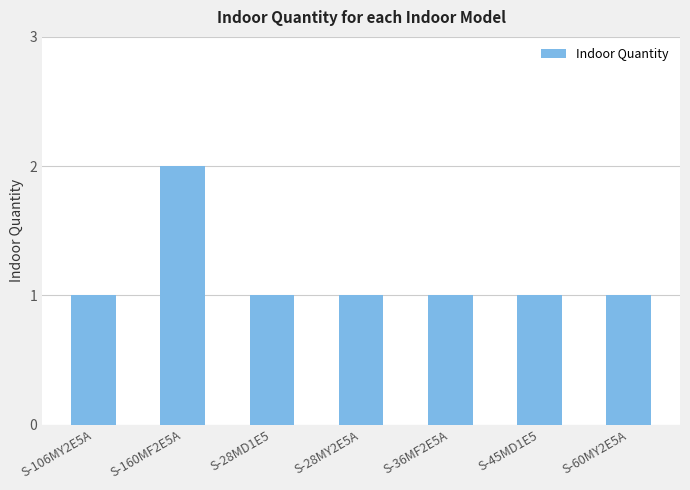

What is the sum of all values?

8